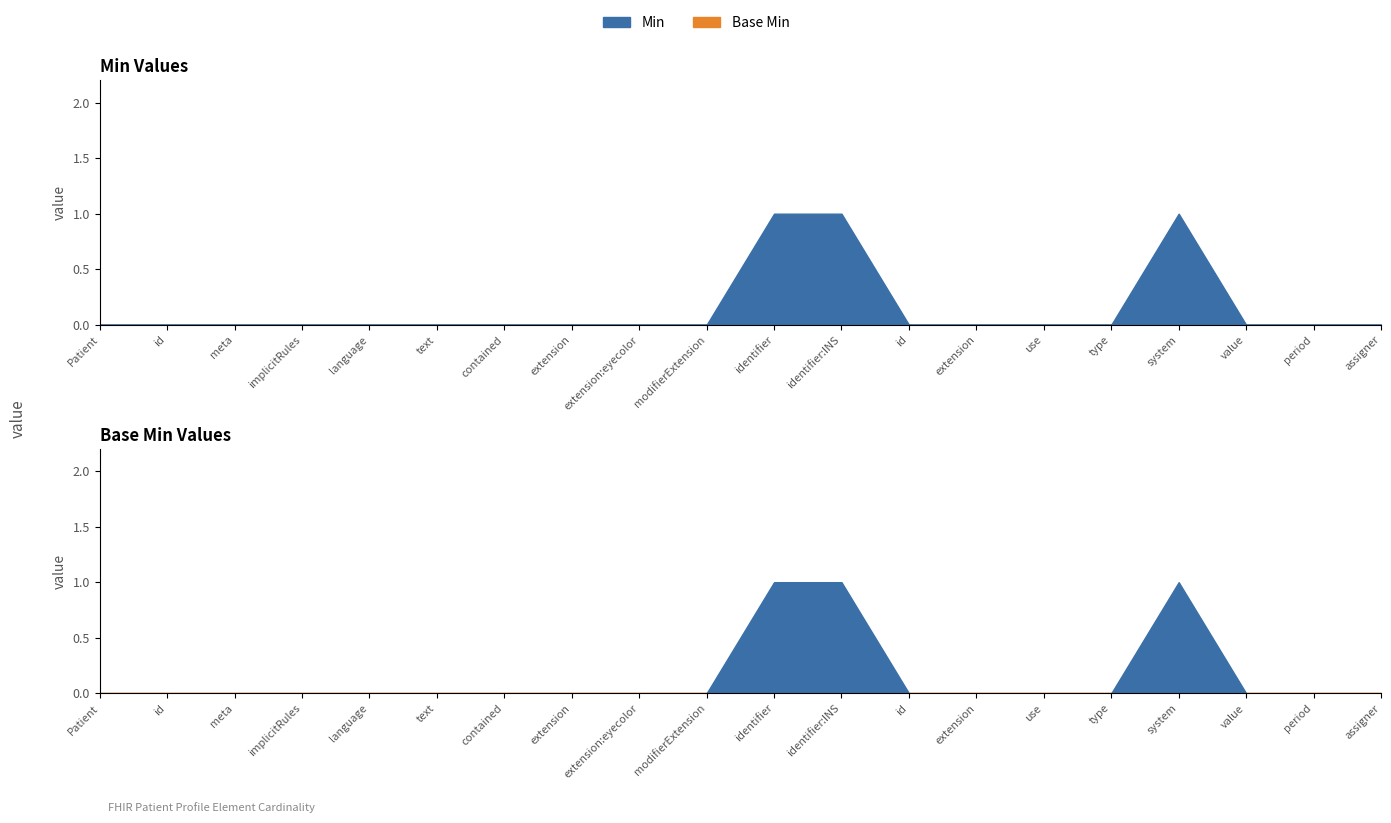

Is the value of min_values at 17 greater than the value of base_min_values at 12?

No